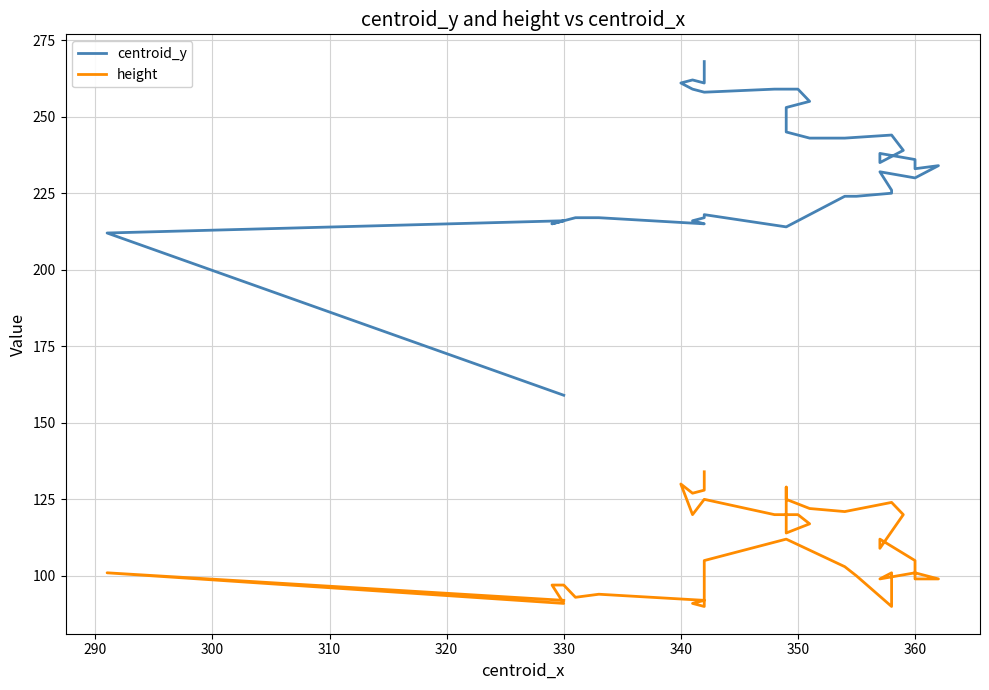

How many distinct data groups are displayed?

2